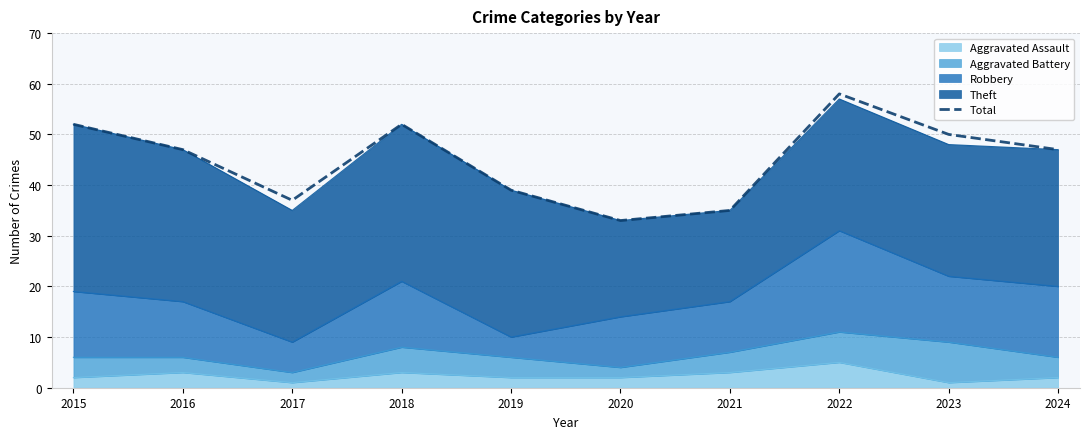

Reading left to right, list all the values displayed in this chart.

52	47	37	52	39	33	35	58	50	47